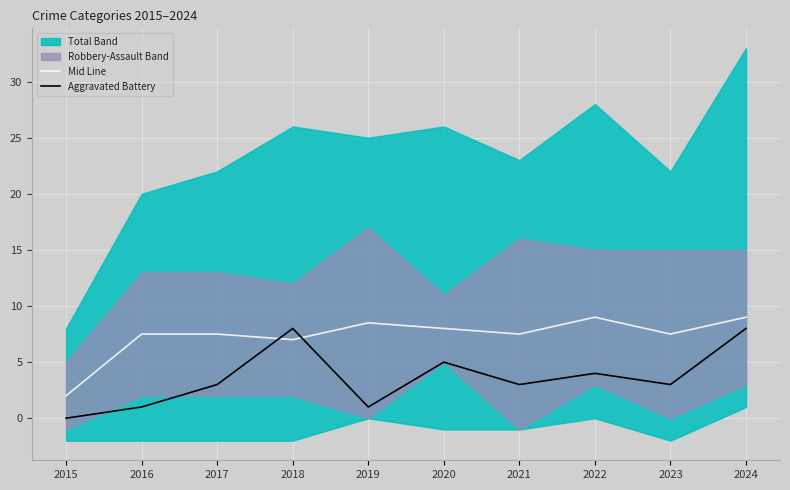

Which series ends up on top after the final intersection of Mid Line and Aggravated Battery?

Mid Line